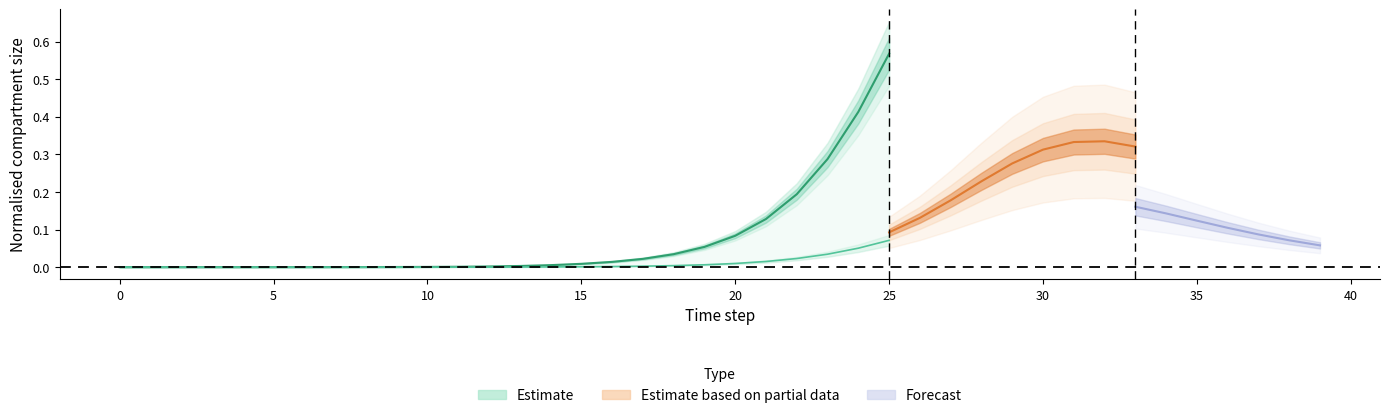

Does the chart have visible grid lines?

No